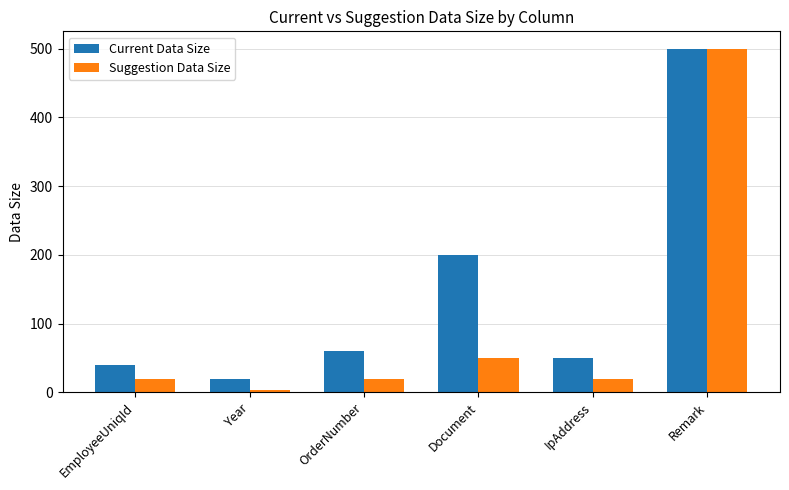

Read the Current Data Size value at OrderNumber.

60